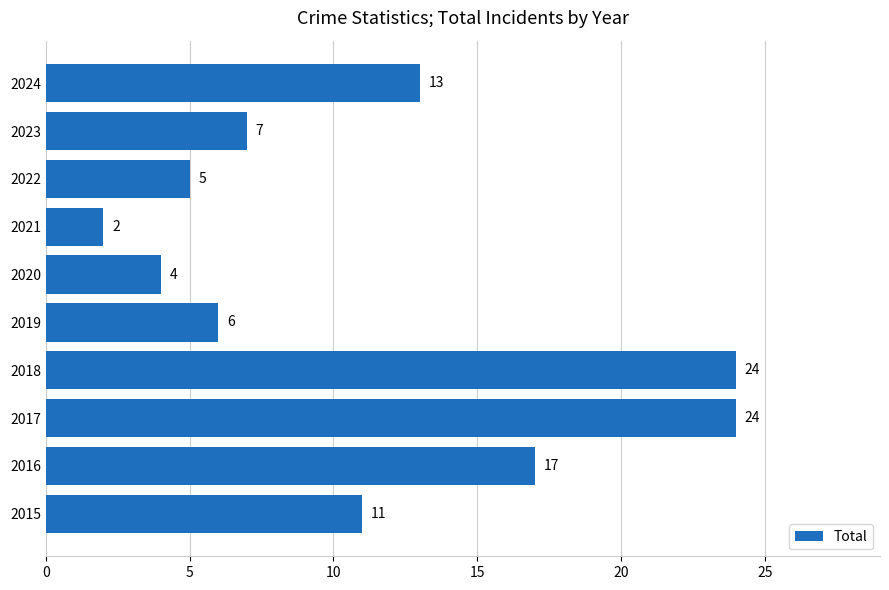

What is the difference between the maximum and second lowest values?

20